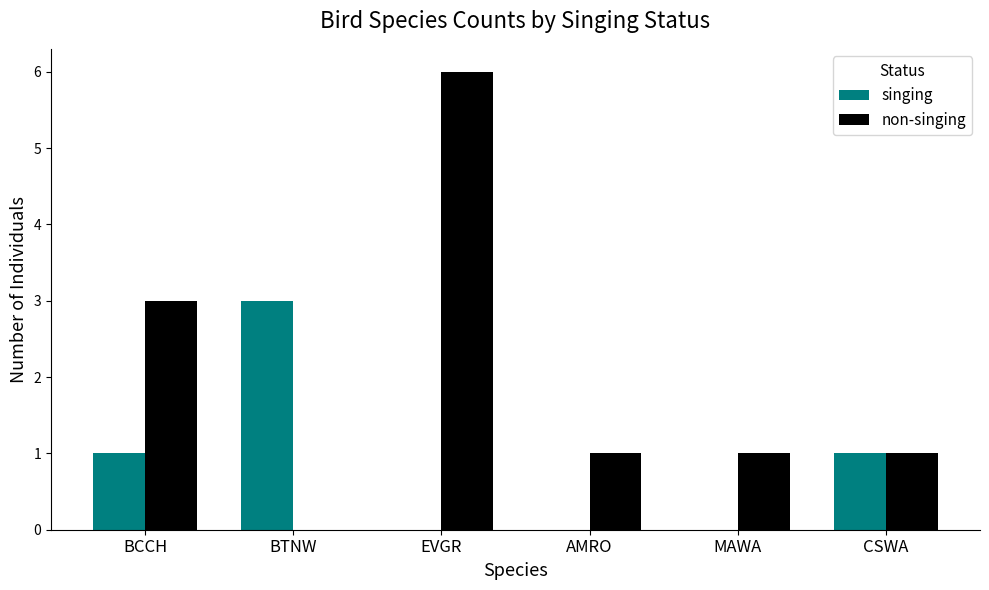

Count the singing values in the range 0 to 1.

5